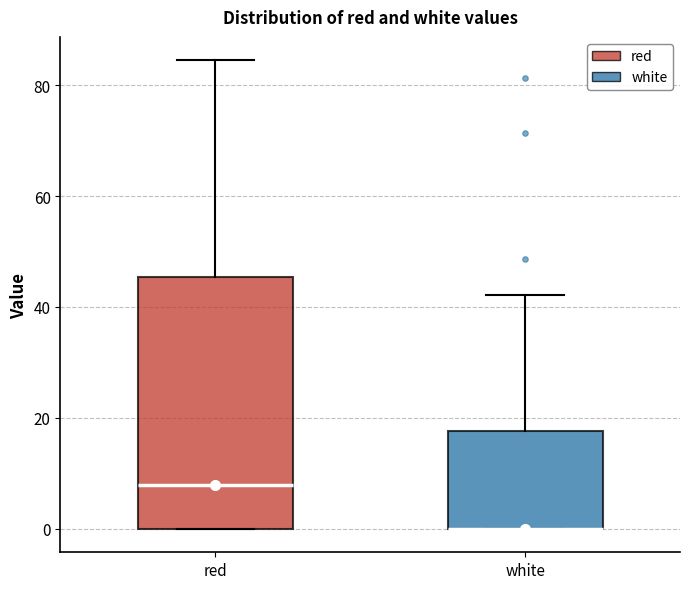

Reading left to right, transcribe this box plot: for each box, give where its median line is, the range the box spans, and where its two whiskers end, as read against the y-axis. The values are not printed on the chart, so give them approximately, as read against the axis.

red: median 8, box 0 to 46, whiskers 0 to 84
white: median 0 (drawn on the box's lower edge), box 0 to 18, whiskers 0 to 42